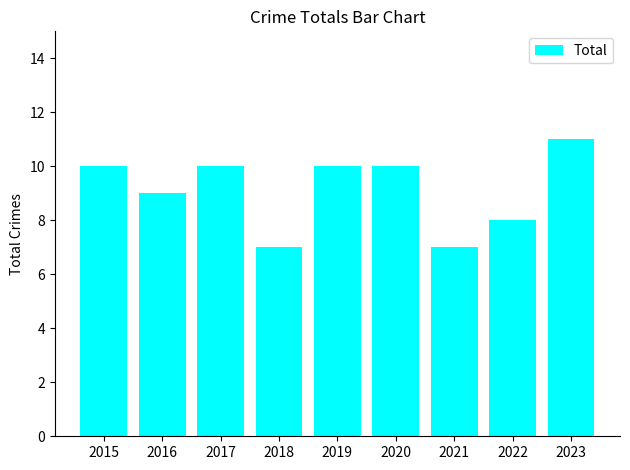

Does the chart contain any negative values?

No